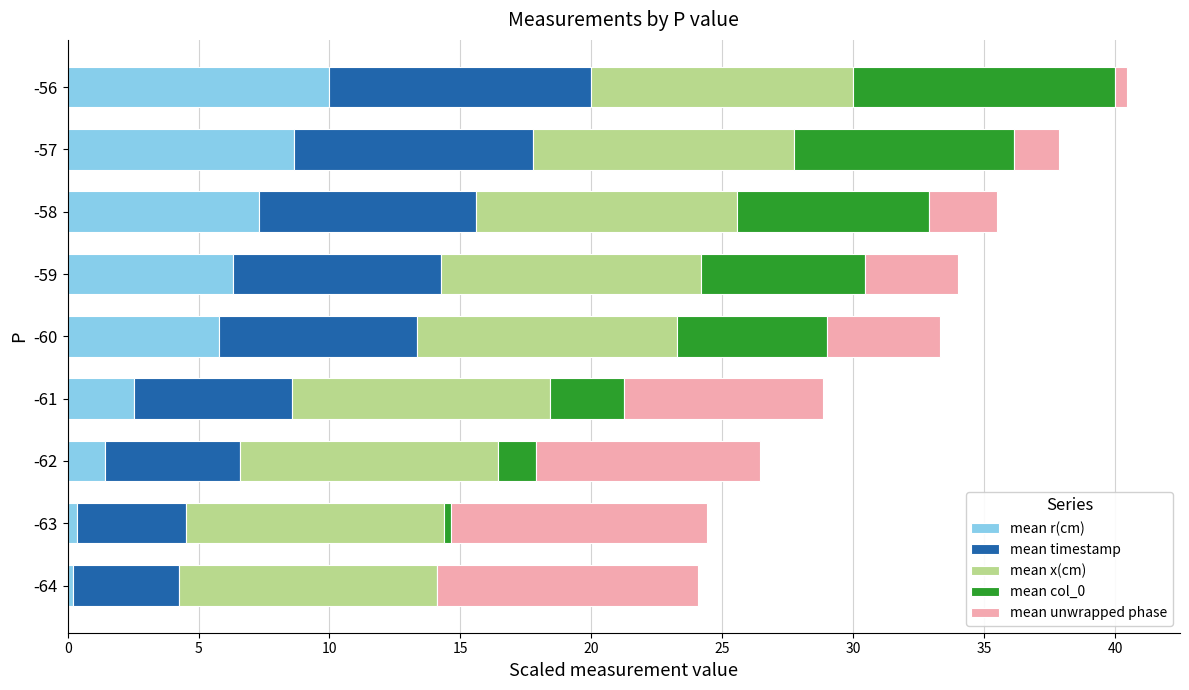

What is the total value across all series at -58?

35.5